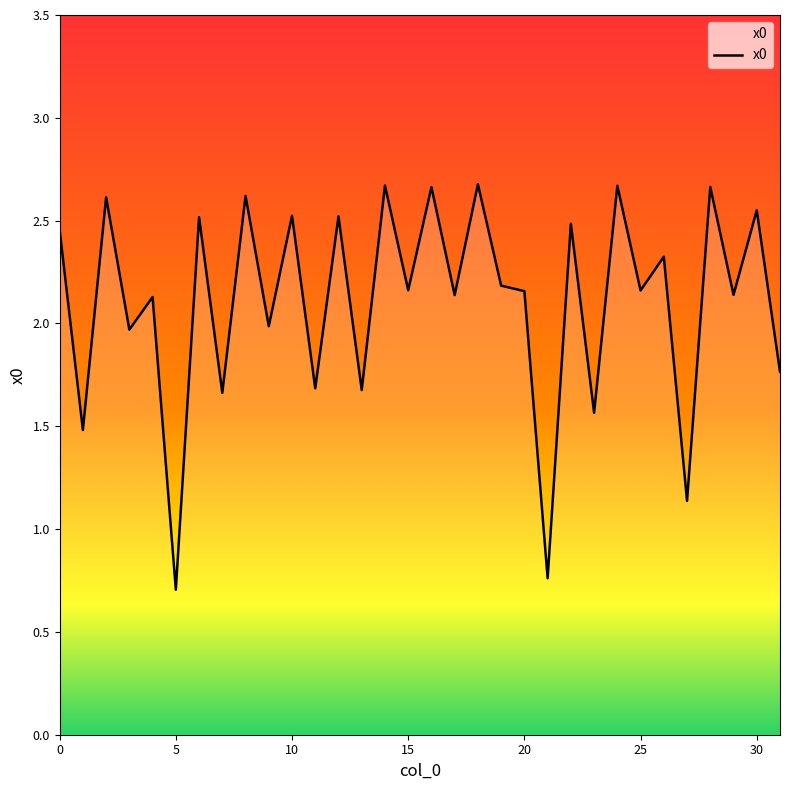

What is the difference between the maximum and minimum values?

2.0